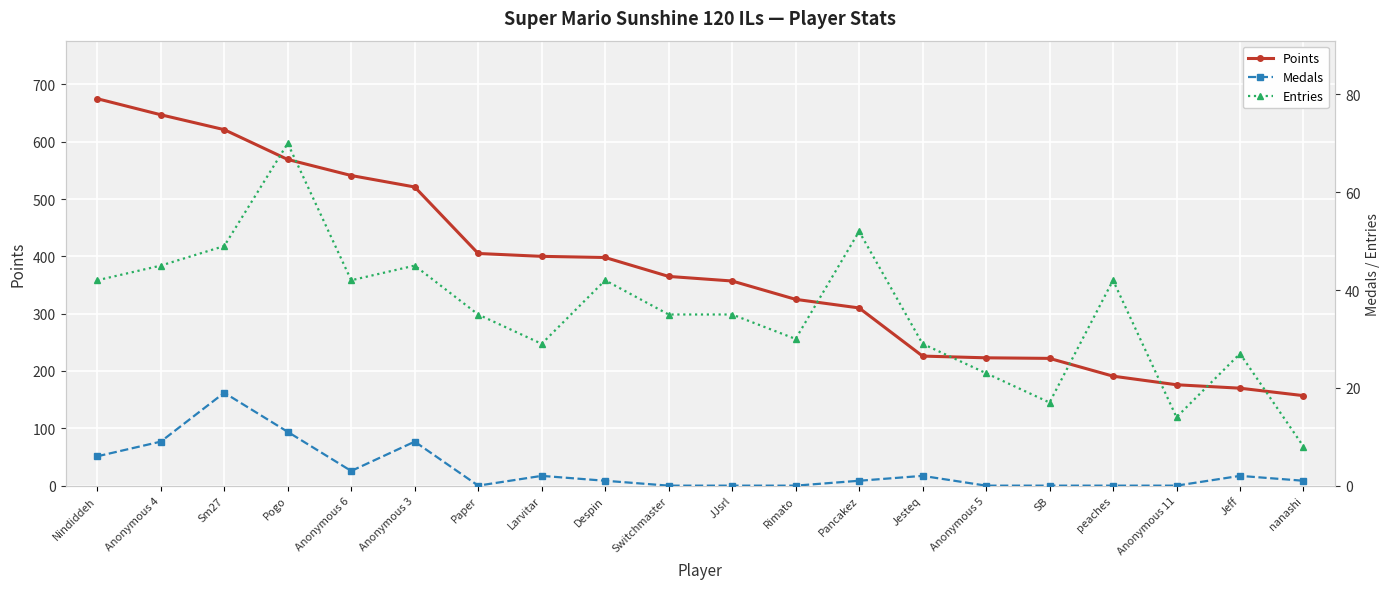

Which category has the lowest value in the Entries series?

nanashi